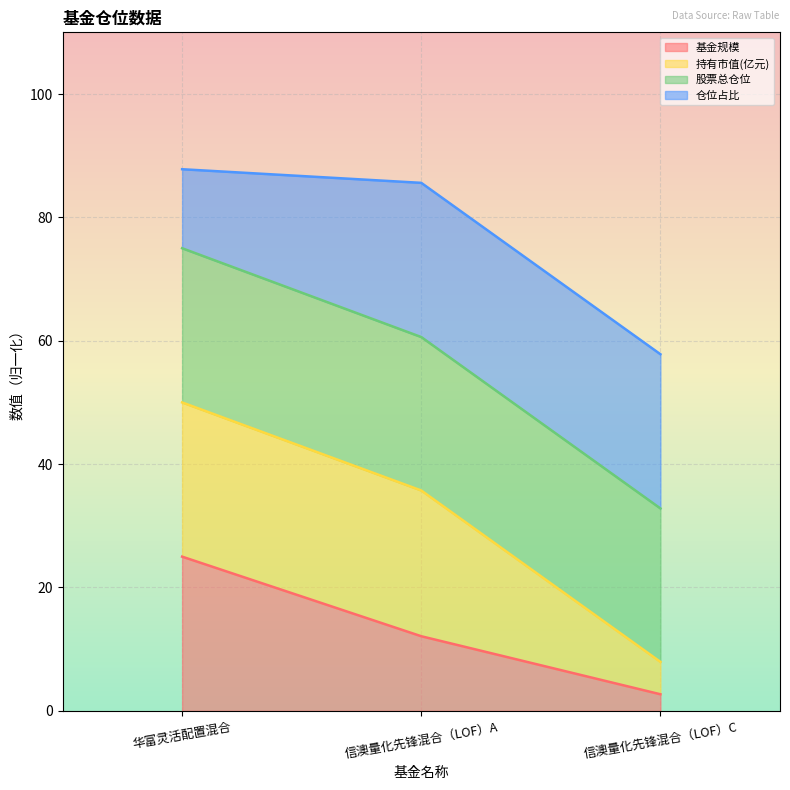

How many data points does each series have?

3